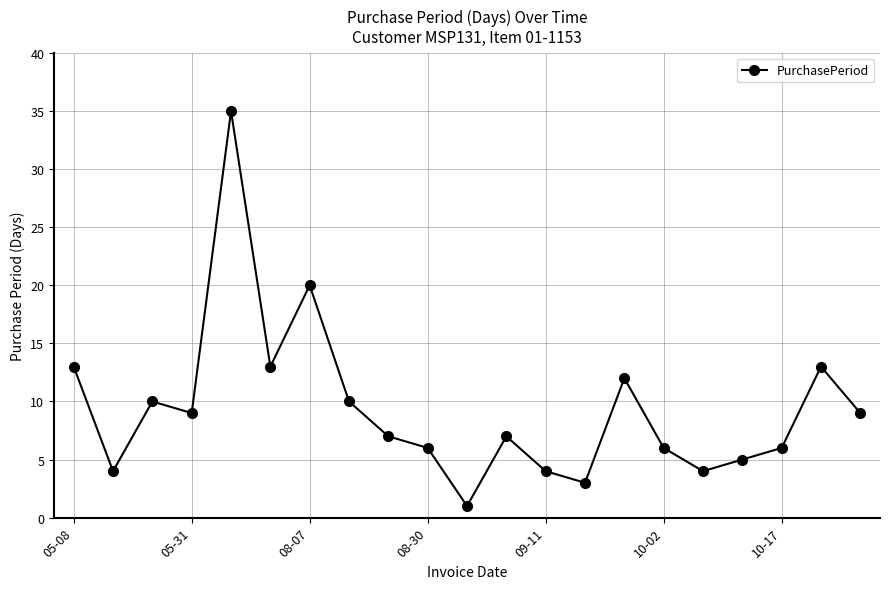

What is the greatest value displayed?

35